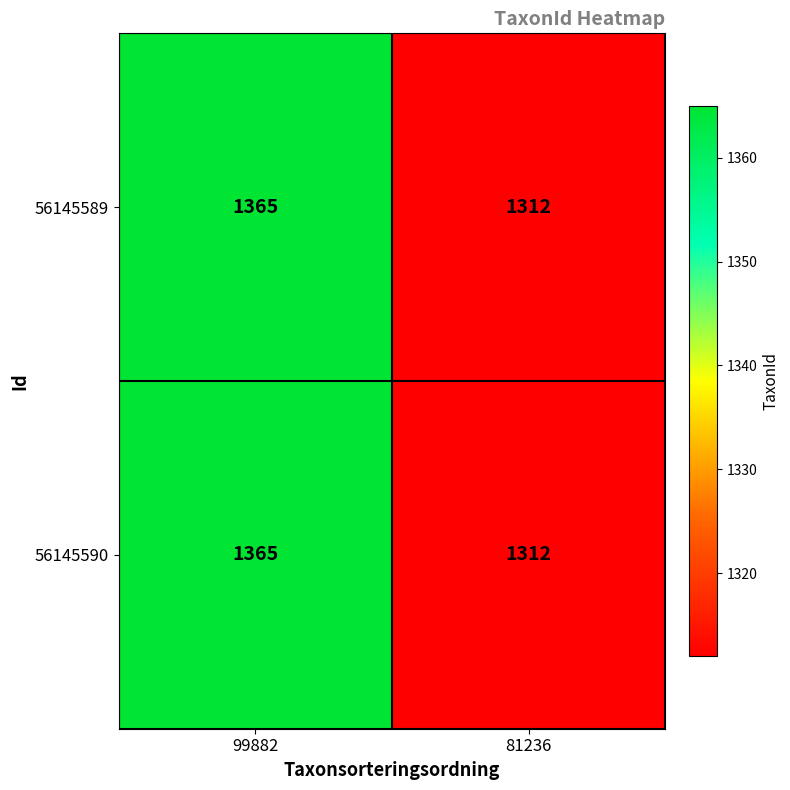

The value of 56145589 at 81236 is 1312. True or false?

True